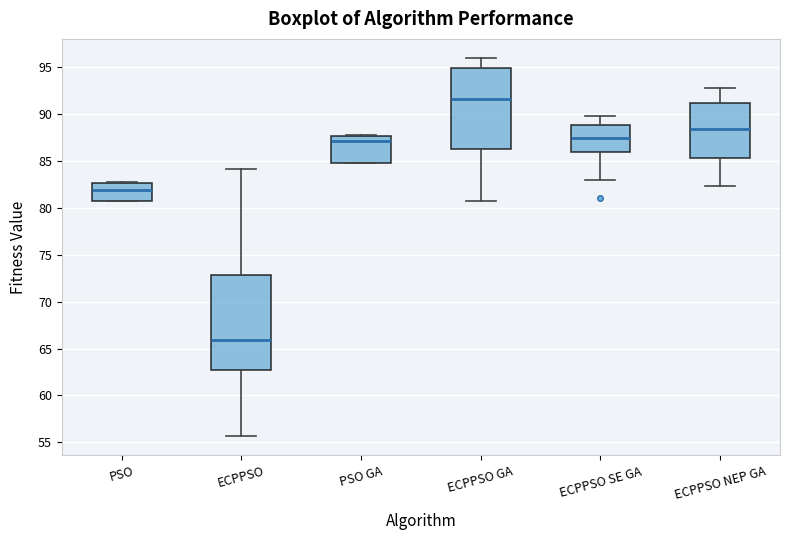

Where does the upper whisker of the box for ECPPSO end on the y-axis? The values are not printed on the chart, so give them approximately, as read against the axis.

84.0